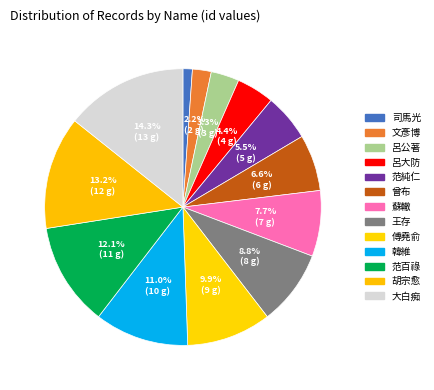

How many slices are in this pie chart?

13